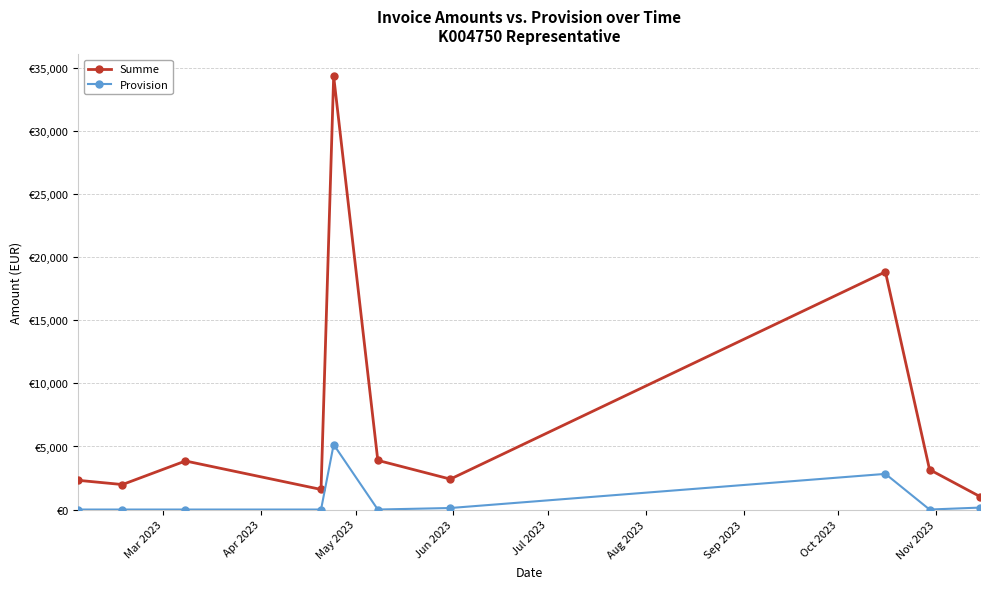

What are all the series names shown in the legend?

Summe, Provision